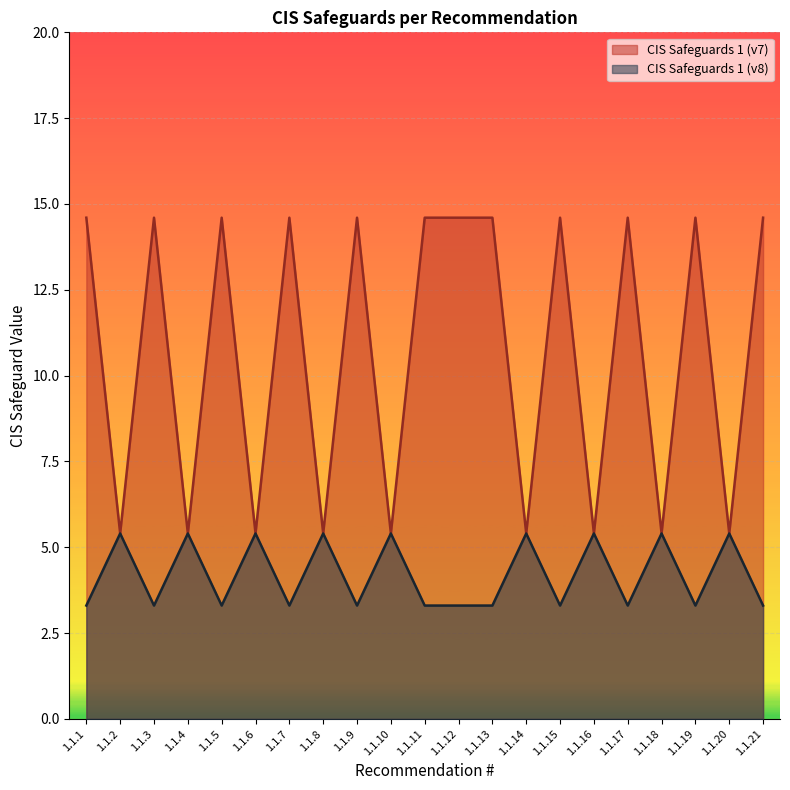

What are all the series names shown in the legend?

CIS Safeguards 1 (v7), CIS Safeguards 1 (v8)